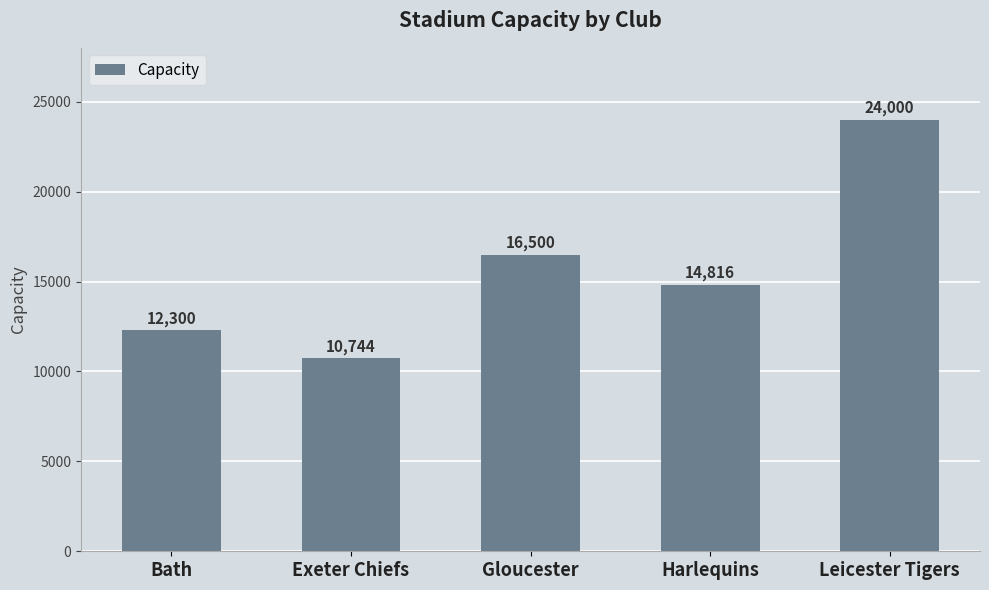

What is the smallest value displayed?

10744